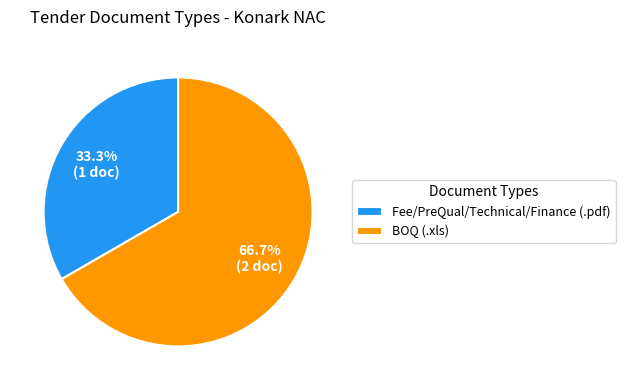

How many segments does this pie chart have?

2